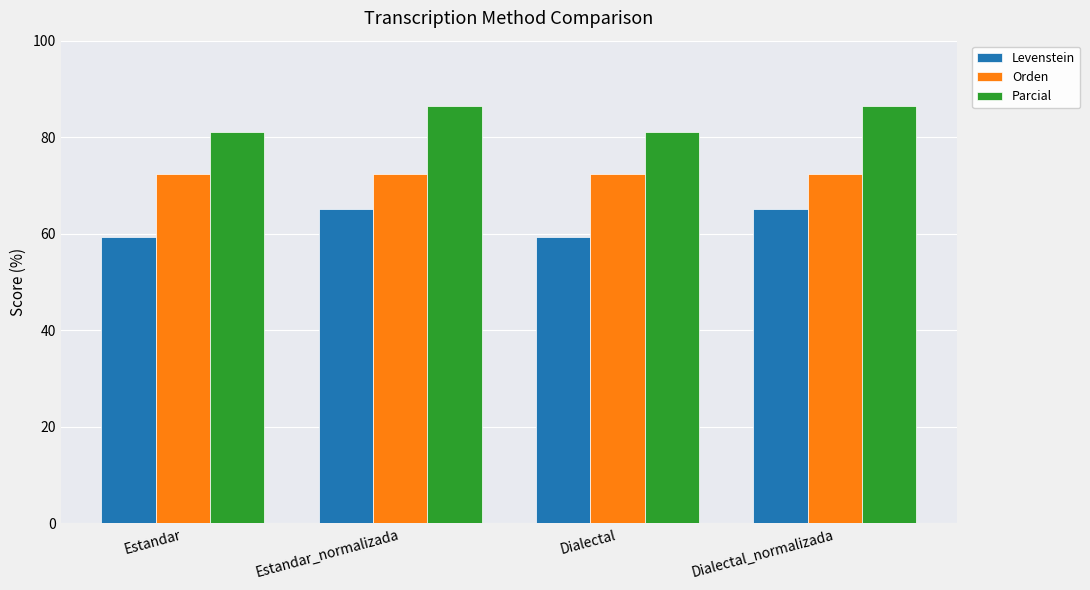

Which series has the largest total across all categories?

Parcial